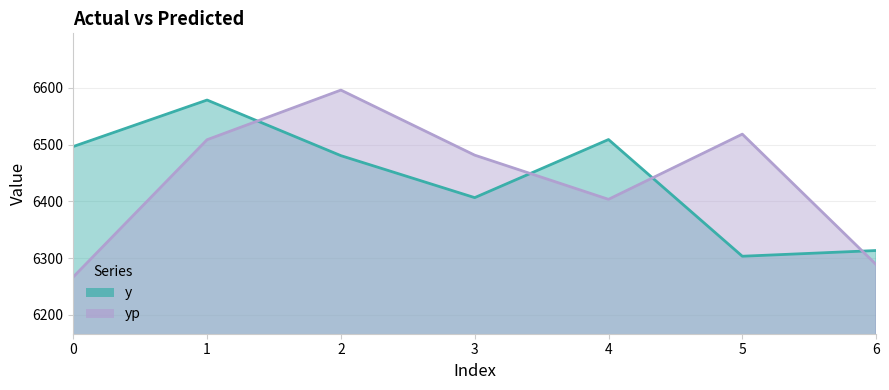

How many interior local peaks does the y series have?

2